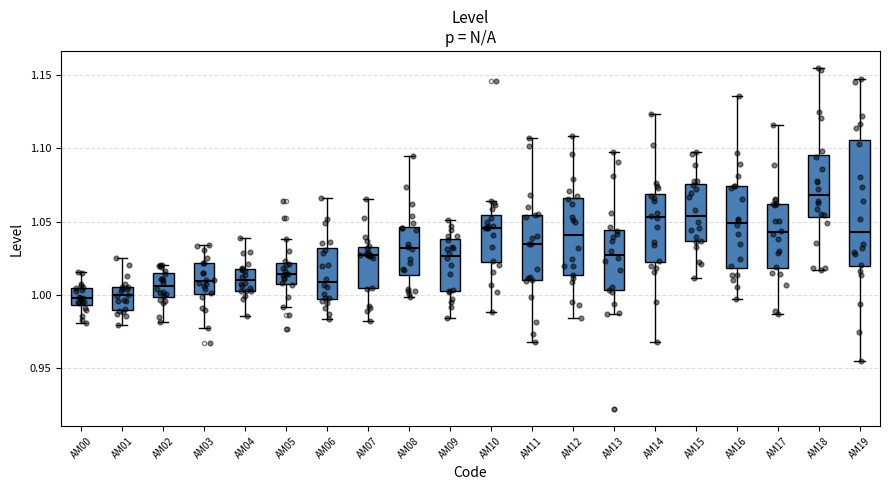

Which box is the tallest, from its lower edge to its upper edge?

AM19